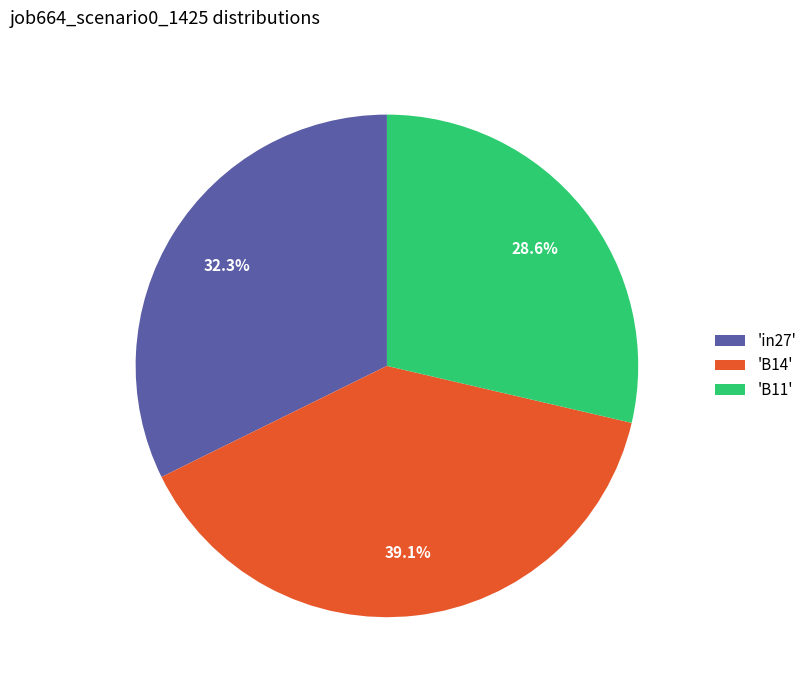

Which has a higher value, 'B14' or 'in27'?

'B14'